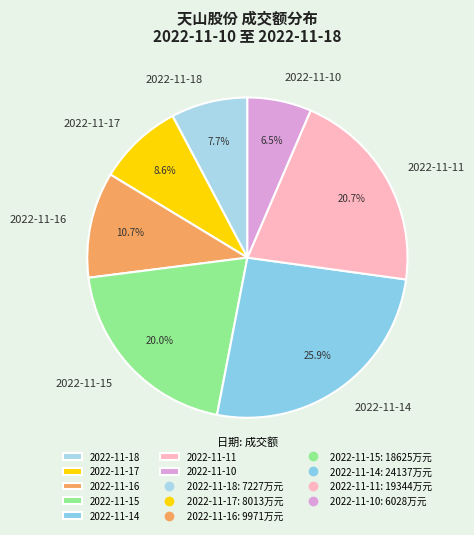

The 2022-11-17 slice represents 9% of the pie. True or false?

True